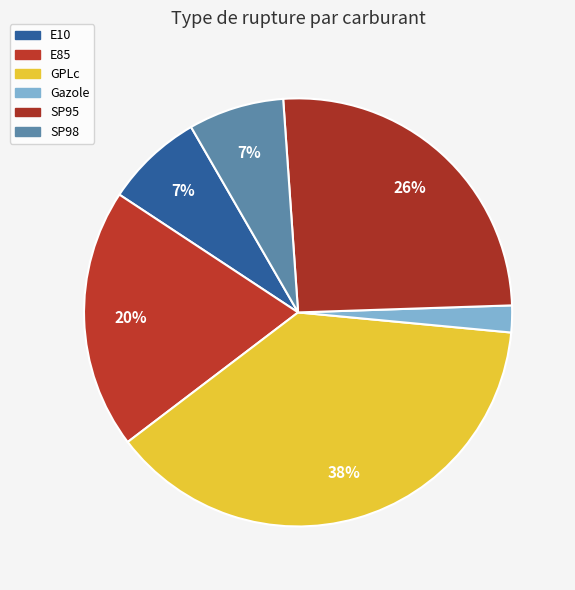

Rank the categories by value from highest to lowest.

GPLc, SP95, E85, E10, SP98, Gazole